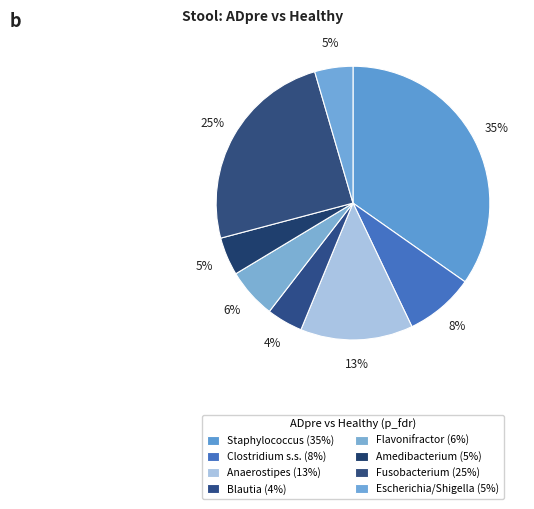

How many slices are in this pie chart?

8